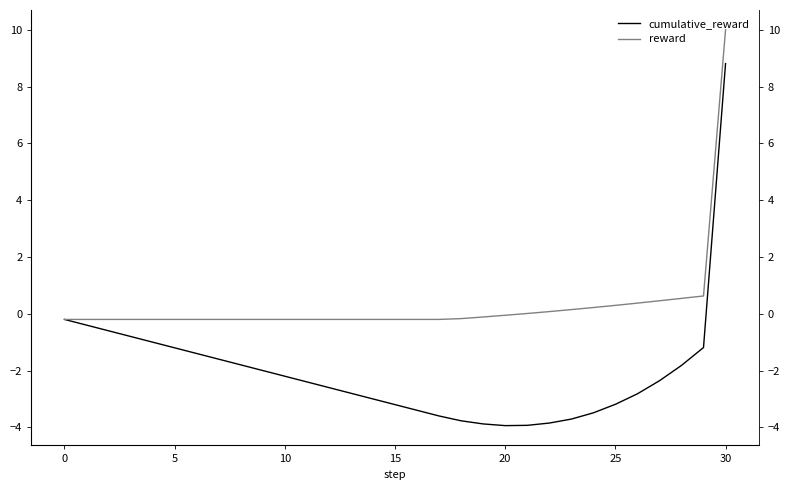

At which category is the sum across all series the highest?

30